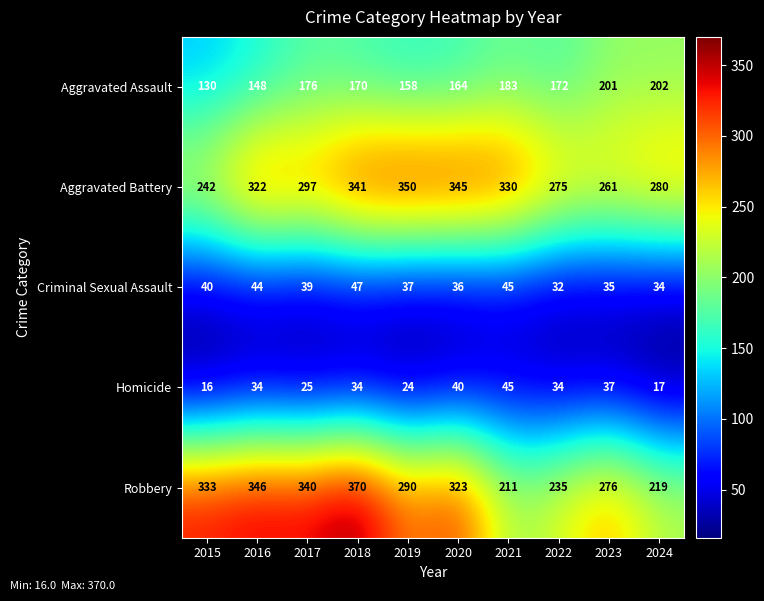

What is the maximum value shown in the chart?

370